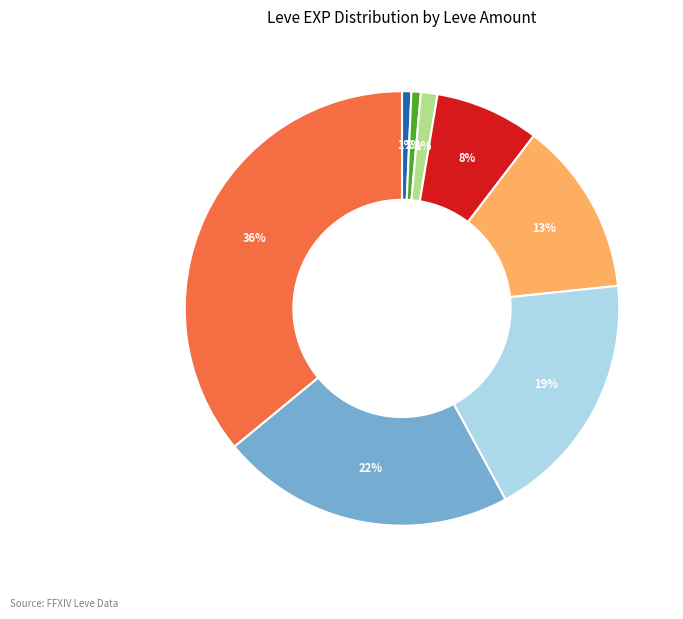

How many segments does this pie chart have?

8